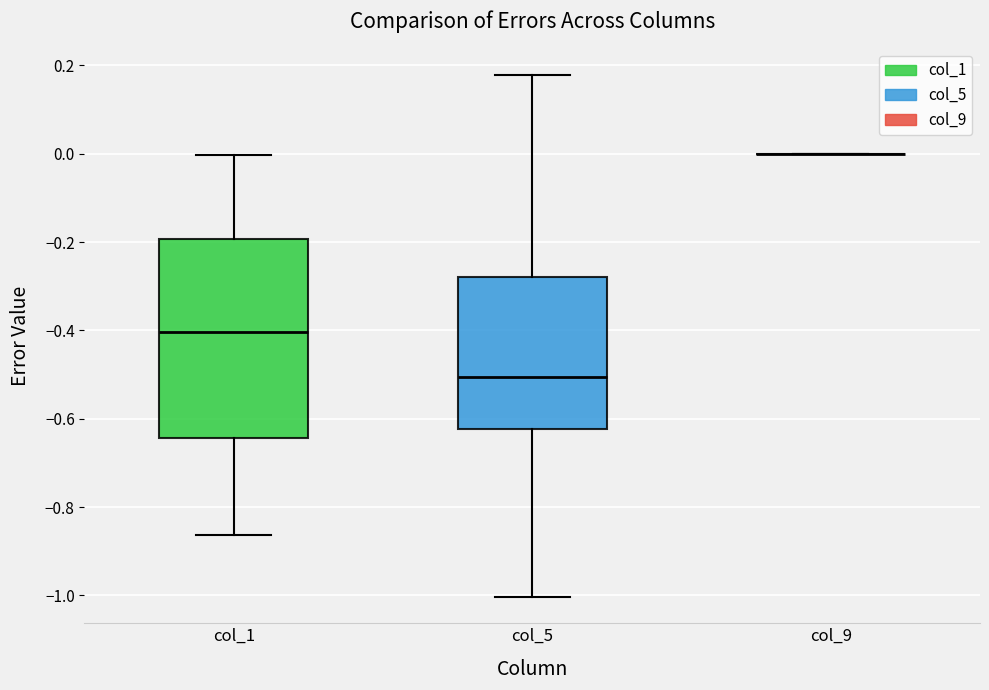

Comparing the boxes themselves (not the whiskers), which one is the tallest?

col_1